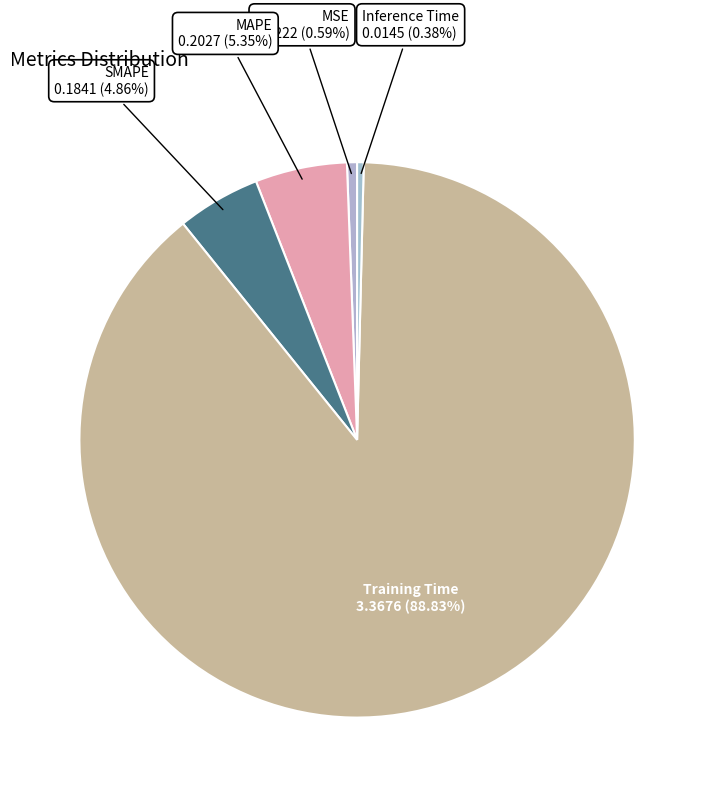

Combined, what portion of the pie is MSE and MAPE?

5.9%